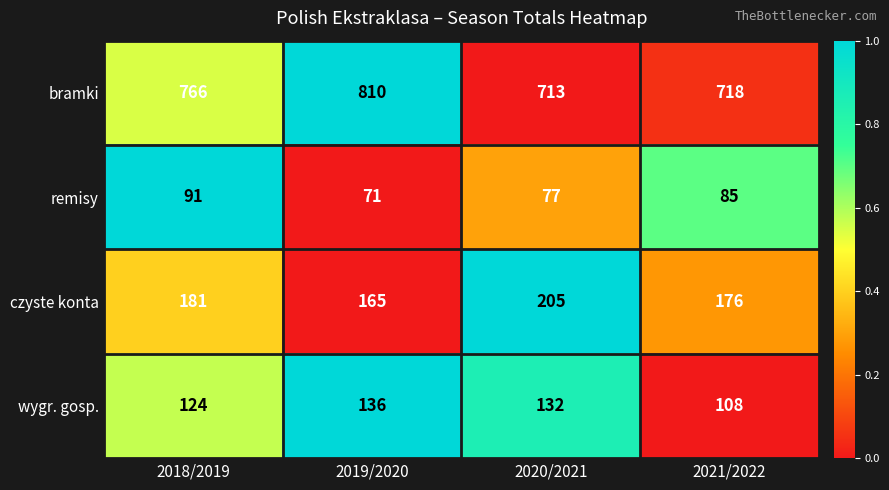

Reading left to right, list all the values displayed in this chart.

bramki: 2018/2019=766	2019/2020=810	2020/2021=713	2021/2022=718
remisy: 2018/2019=91	2019/2020=71	2020/2021=77	2021/2022=85
czyste konta: 2018/2019=181	2019/2020=165	2020/2021=205	2021/2022=176
wygr. gosp.: 2018/2019=124	2019/2020=136	2020/2021=132	2021/2022=108